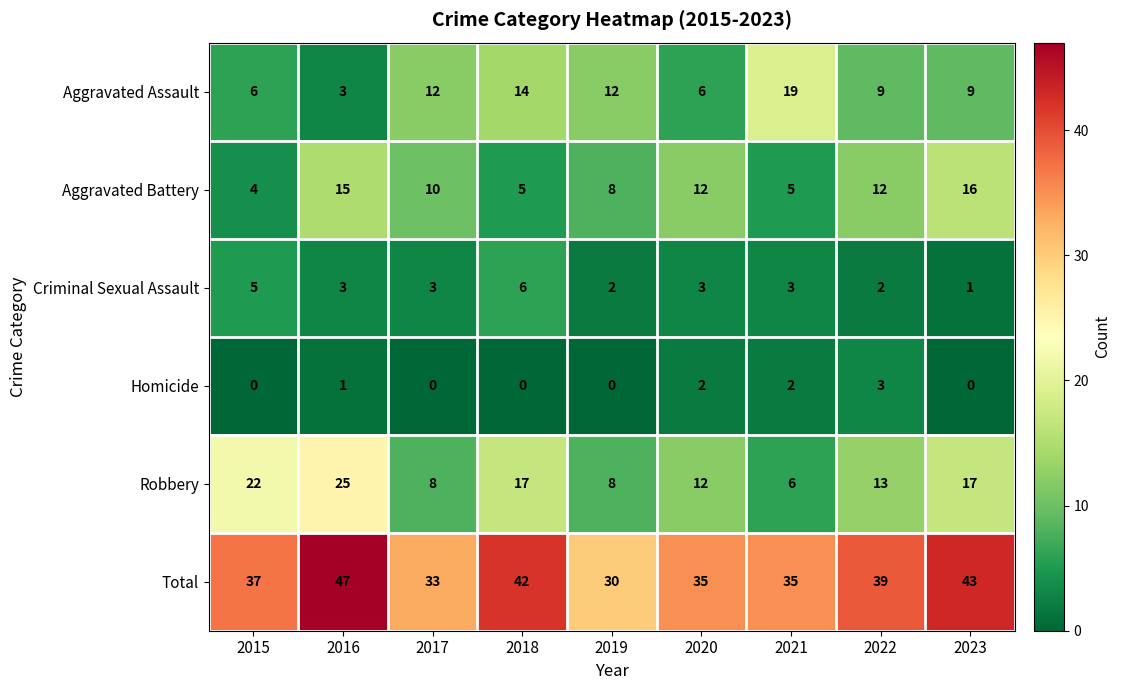

Which series has the largest total across all categories?

Total